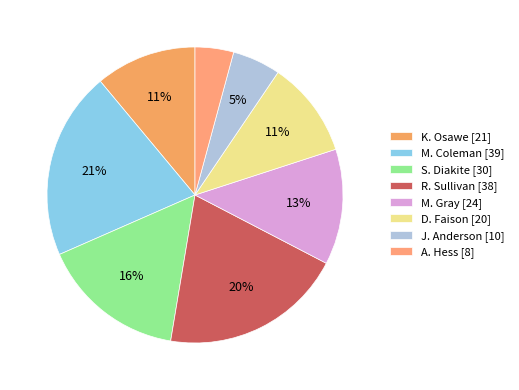

To the nearest percent, what is the difference between the J. Anderson and A. Hess slice percentages?

1%